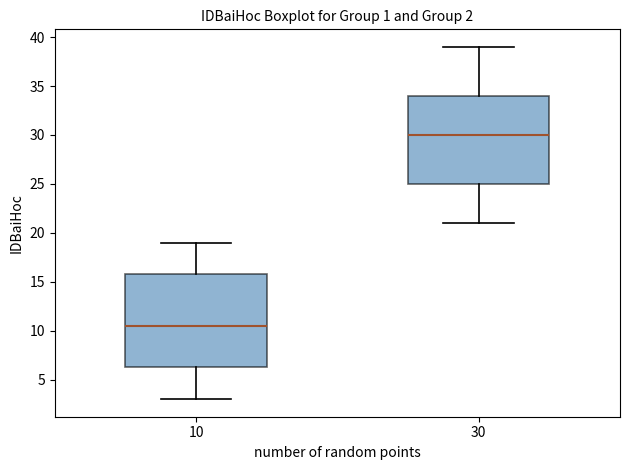

Which box's median line is the highest?

30